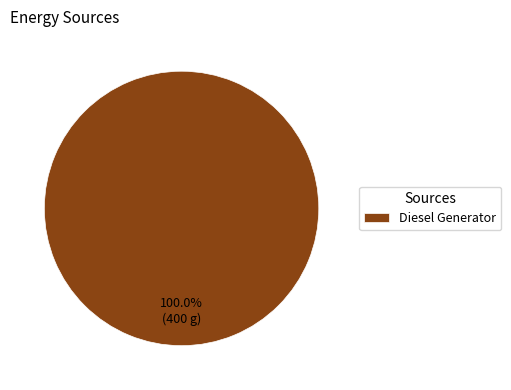

Rank the categories by value from highest to lowest.

Diesel Generator